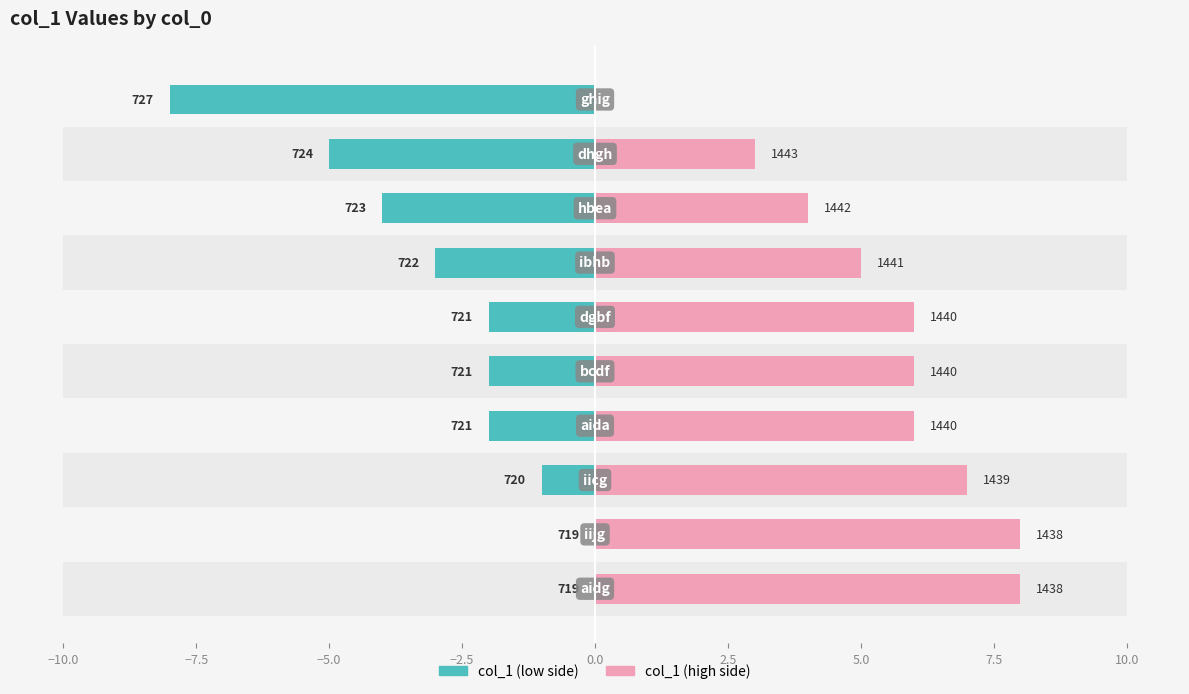

What is the sum of all col_1 (high side) values?

53